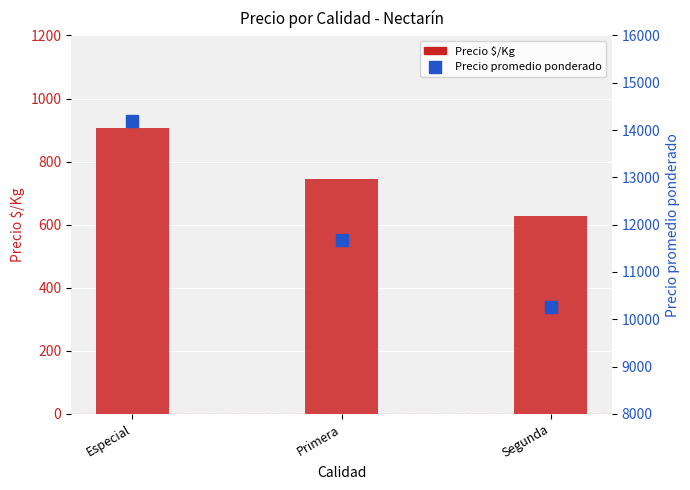

List the series in order of their overall mean, highest first.

Precio promedio ponderado, Precio $/Kg